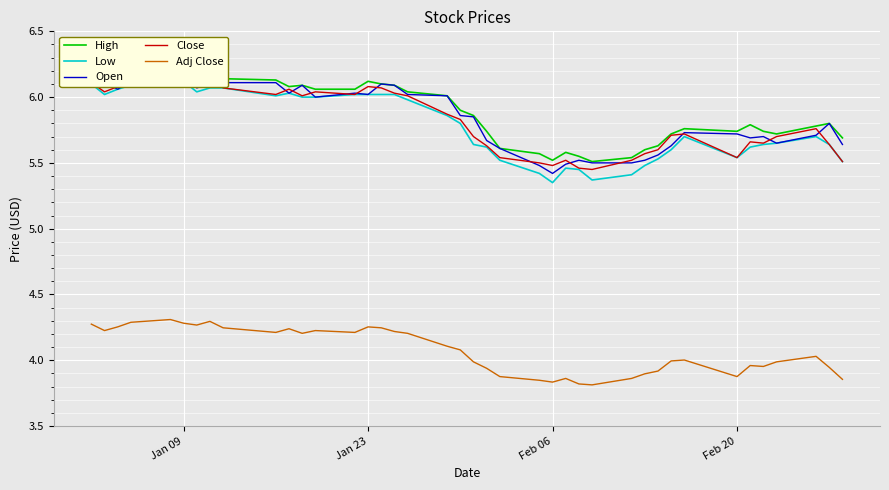

True or false: Low and Adj Close cross at least once.

False